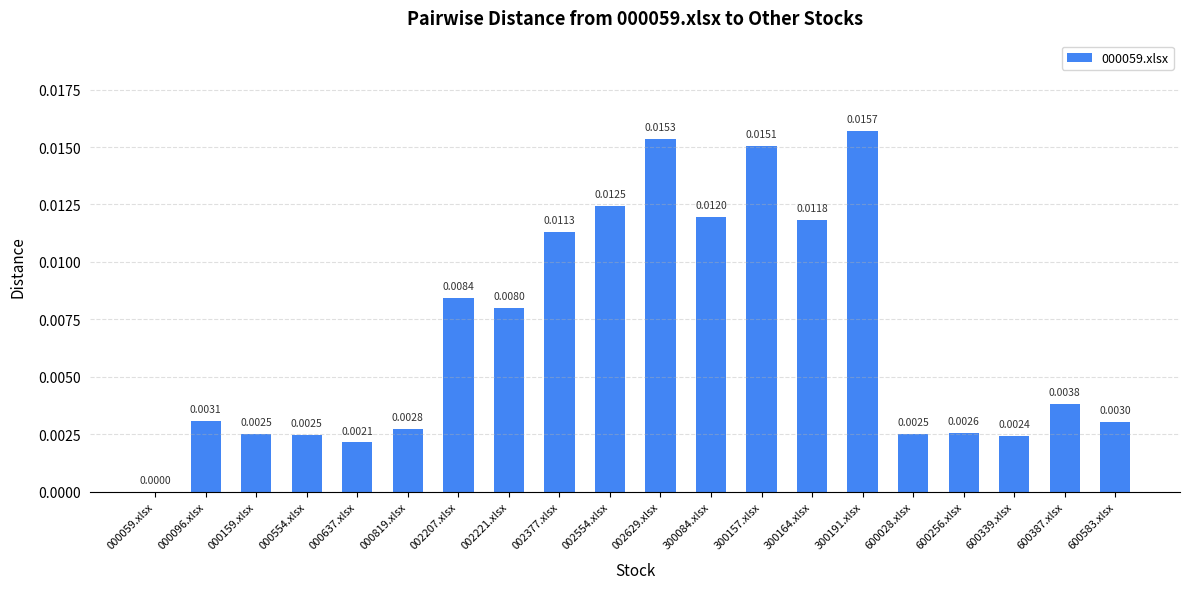

Which has a higher value, 002221.xlsx or 300164.xlsx?

300164.xlsx